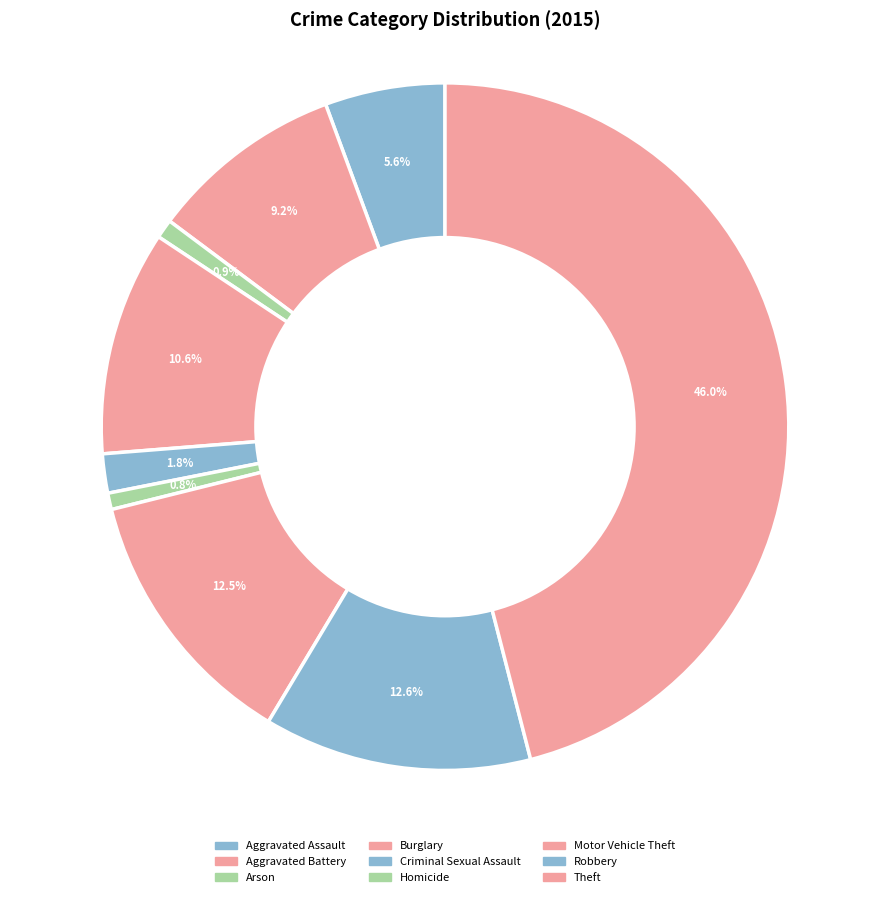

Which category has the biggest portion of the pie?

Theft